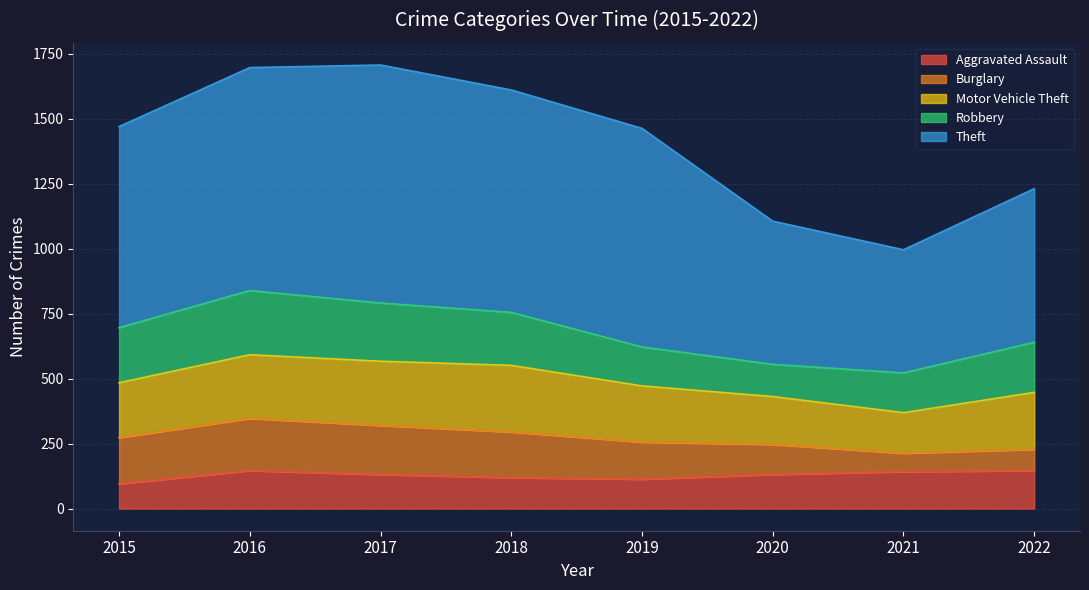

Reading right to left, list all the values displayed in this chart.

Aggravated Assault: 2022=146	2021=142	2020=131	2019=113	2018=119	2017=131	2016=146	2015=95
Burglary: 2022=82	2021=71	2020=116	2019=143	2018=176	2017=189	2016=201	2015=178
Motor Vehicle Theft: 2022=219	2021=156	2020=184	2019=216	2018=256	2017=247	2016=245	2015=211
Robbery: 2022=193	2021=153	2020=124	2019=150	2018=204	2017=224	2016=247	2015=212
Theft: 2022=591	2021=474	2020=551	2019=841	2018=856	2017=916	2016=858	2015=774